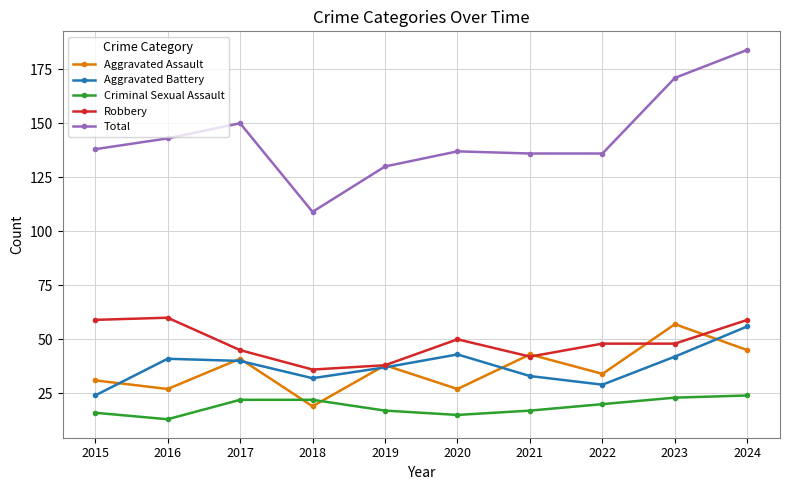

What is the difference between the Aggravated Battery values at 2015 and 2023?

18